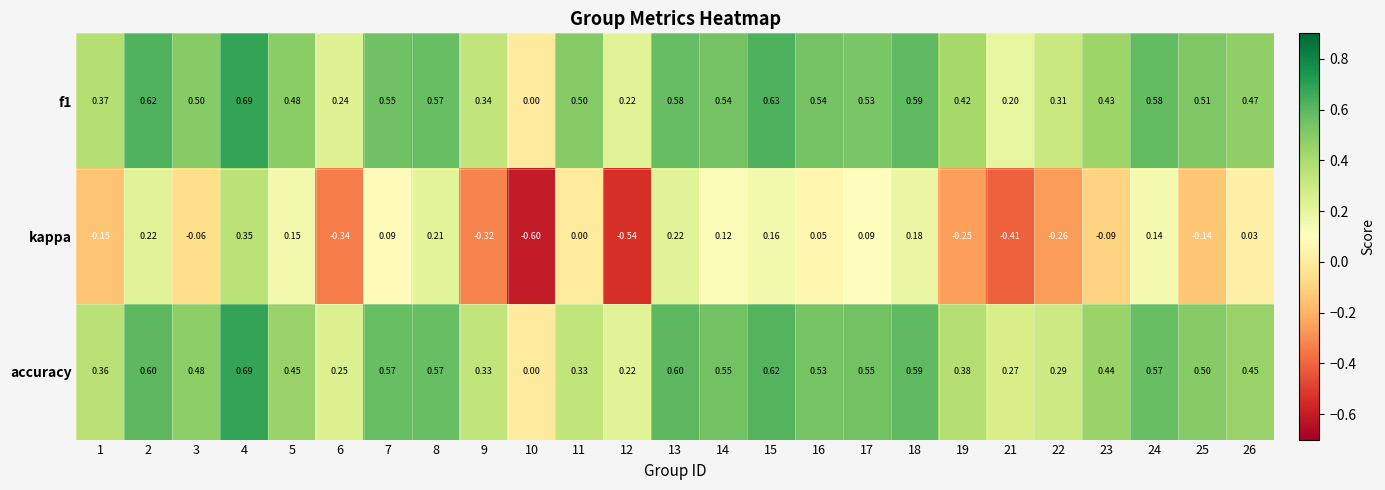

Is the value of kappa at 19 greater than the value of f1 at 21?

No